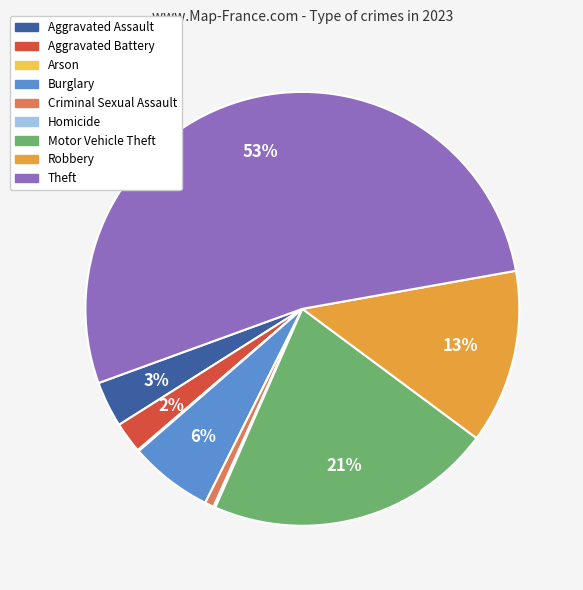

To the nearest percent, what is the average slice percentage?

11%